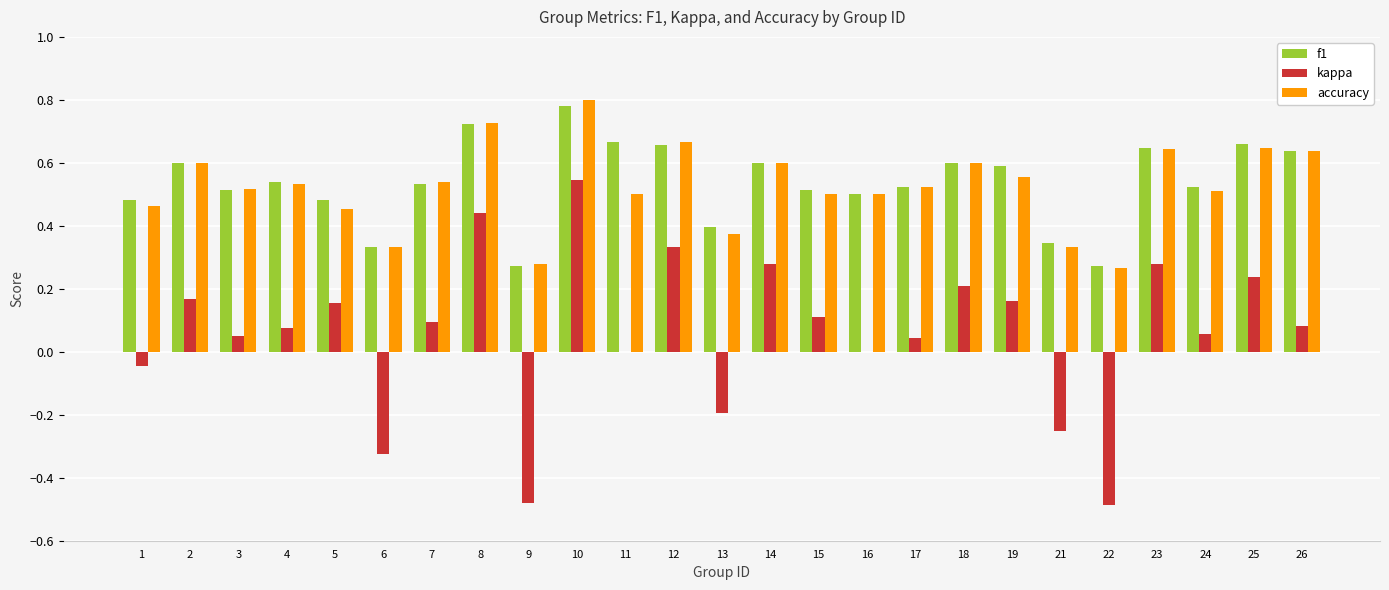

At which category is the sum across all series the highest?

10